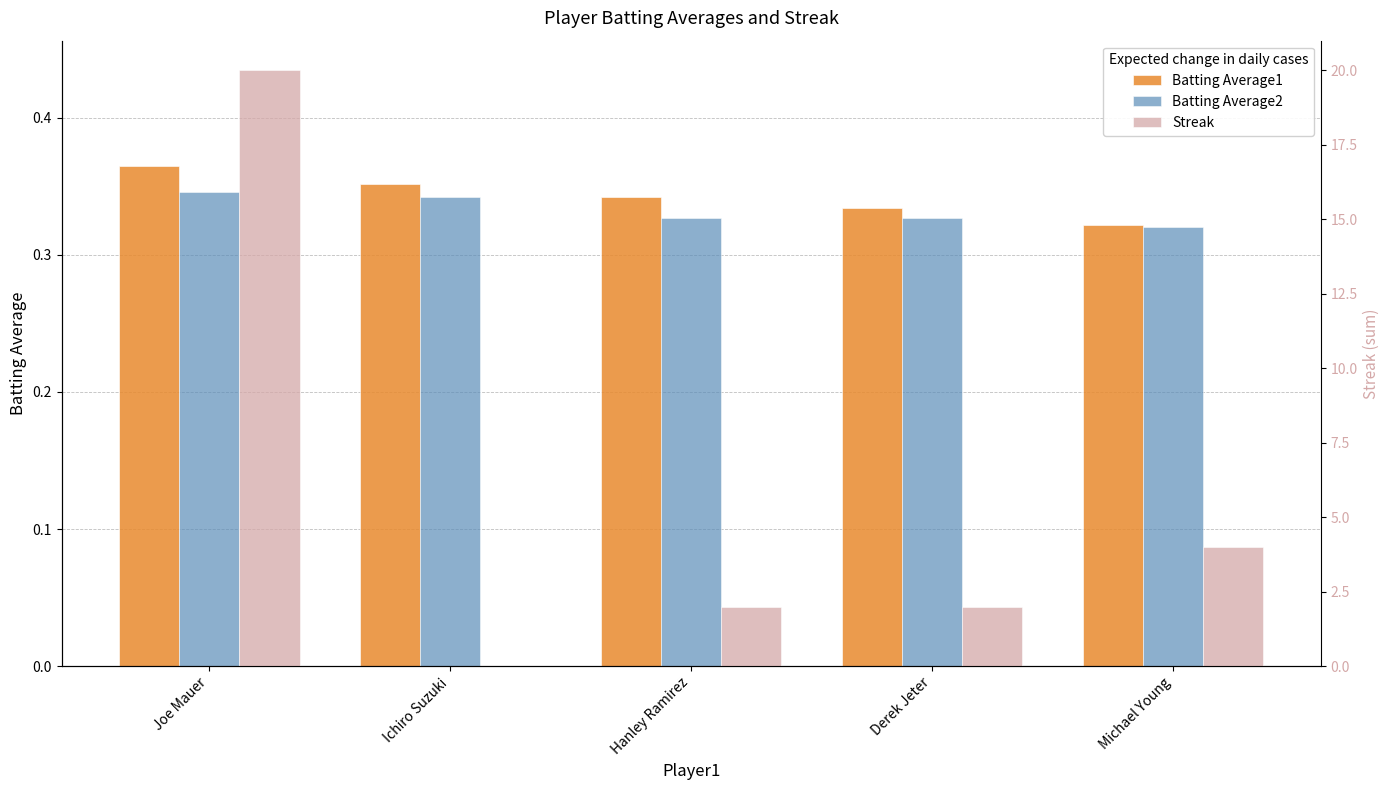

At which label does Batting Average2 reach its minimum?

Michael Young